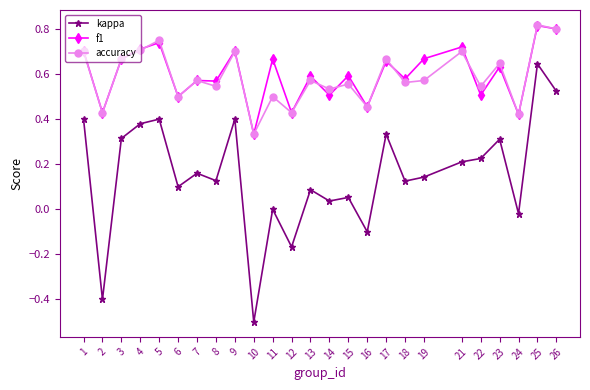

What is the sum of all f1 values?

15.0